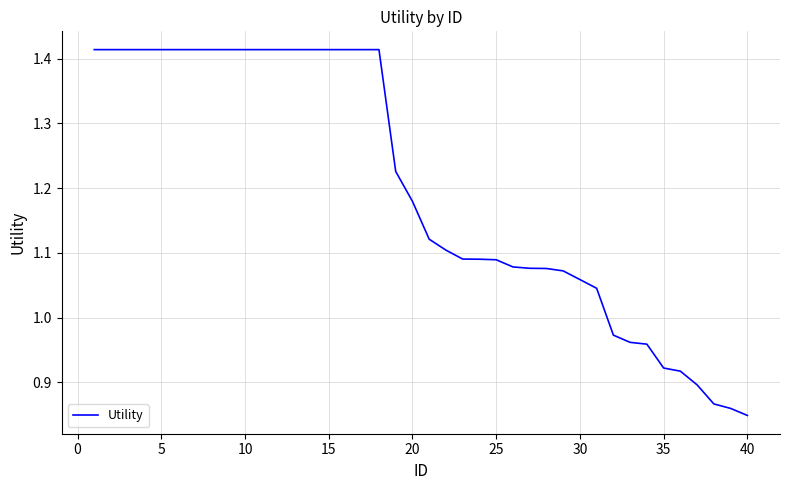

What is the difference between the maximum and minimum values?

0.6